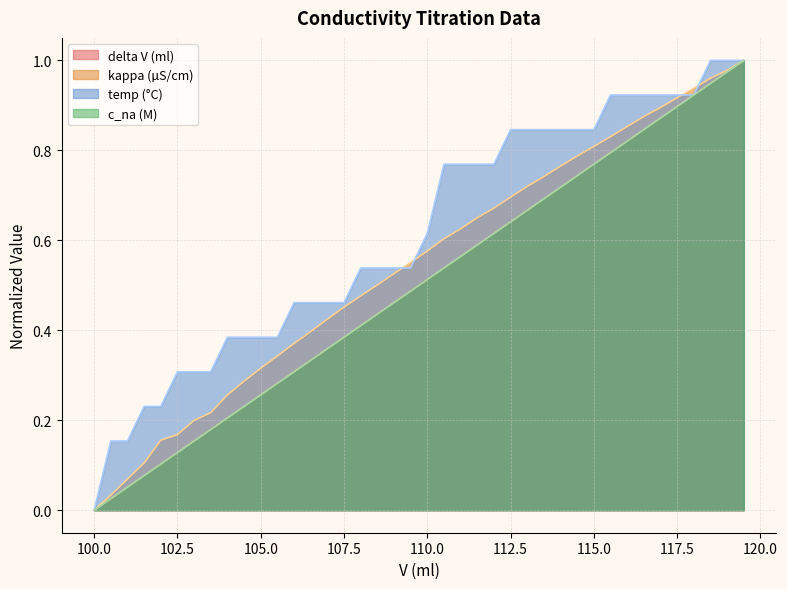

What is the difference between the second highest and second lowest values in the kappa (µS/cm) series?

0.9